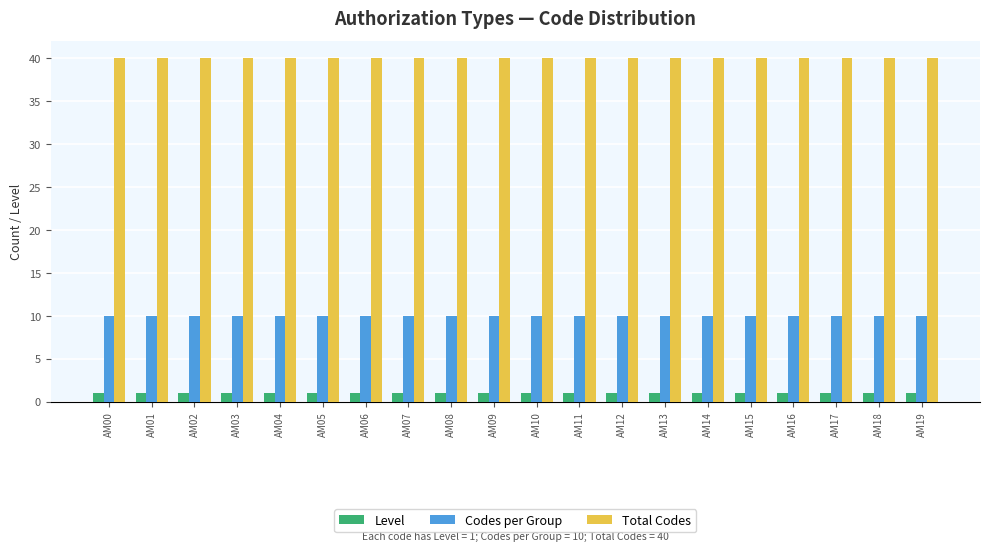

The value of Total Codes at AM00 is 40. True or false?

True